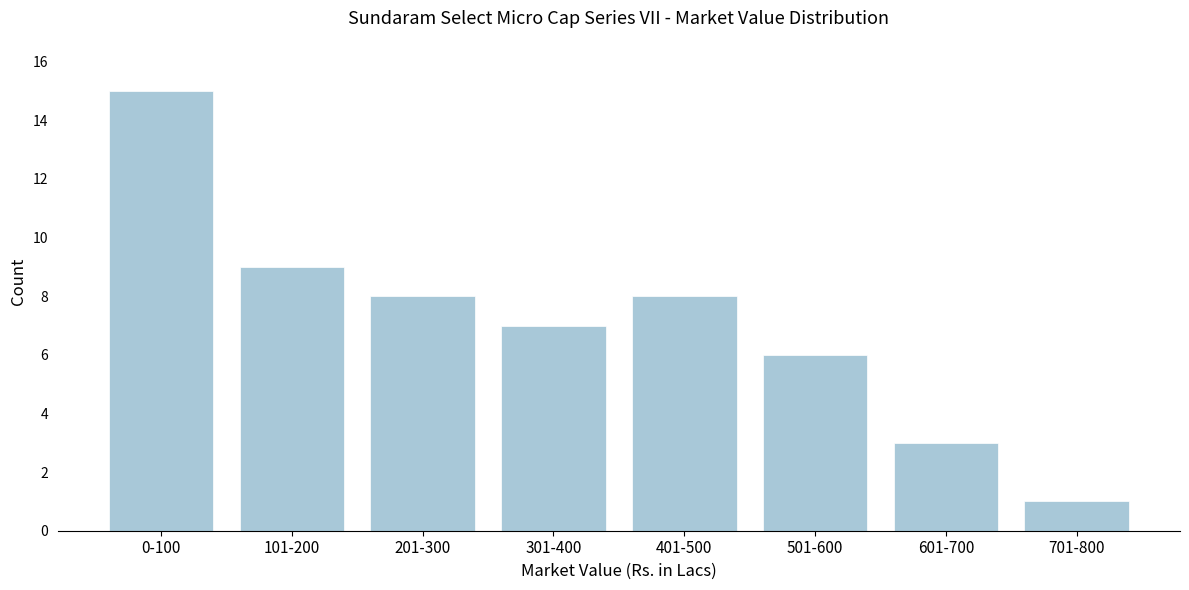

Reading left to right, transcribe all the data shown in this chart.

0-100=15	101-200=9	201-300=8	301-400=7	401-500=8	501-600=6	601-700=3	701-800=1